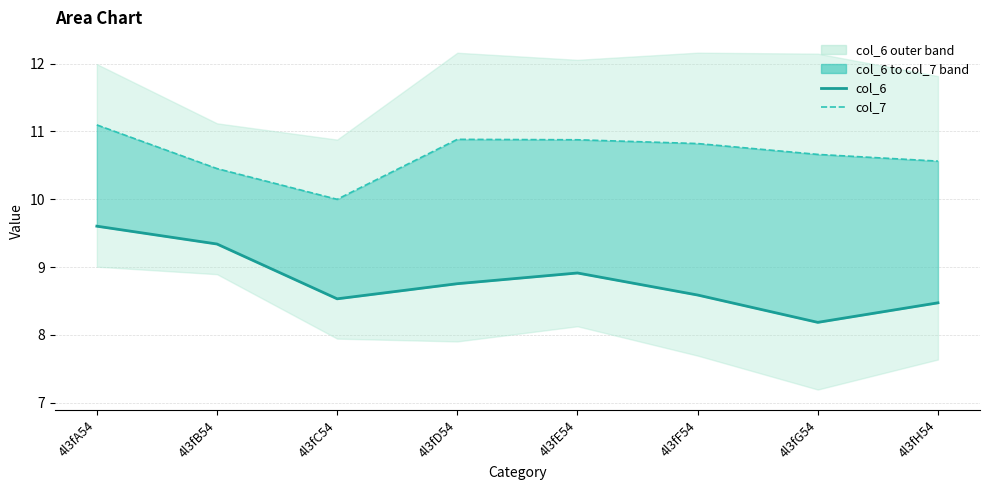

The col_7 series shows 10.9 at 4l3fE54. True or false?

True